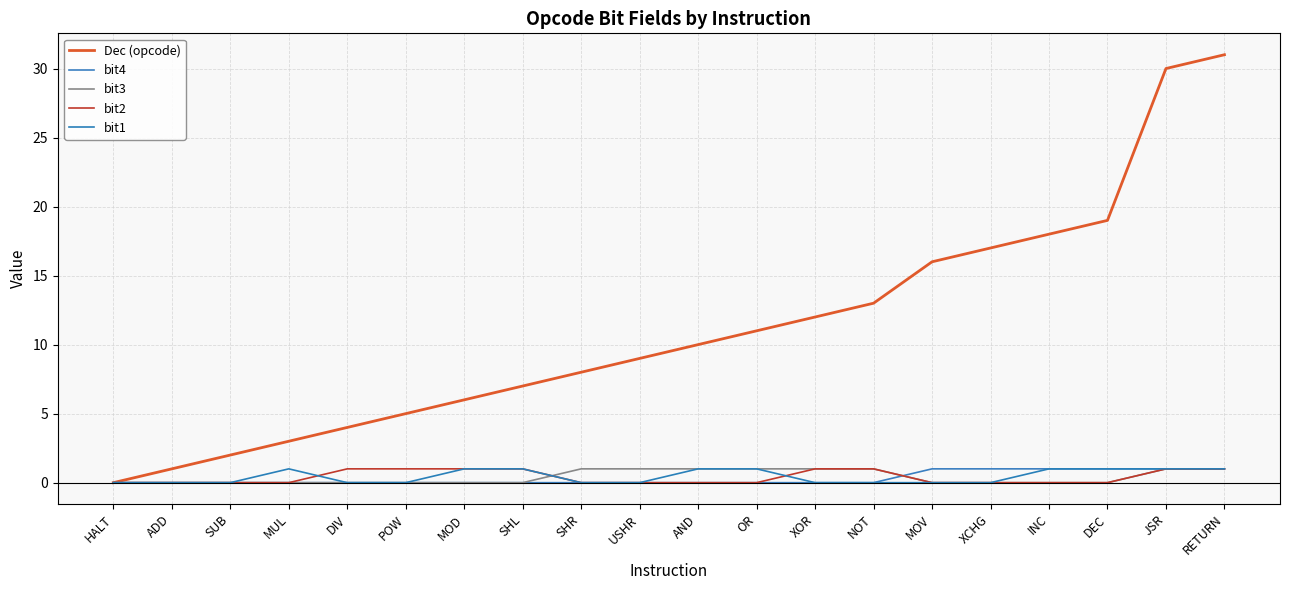

What is the value of the Dec (opcode) point at the 6th from the left?

5